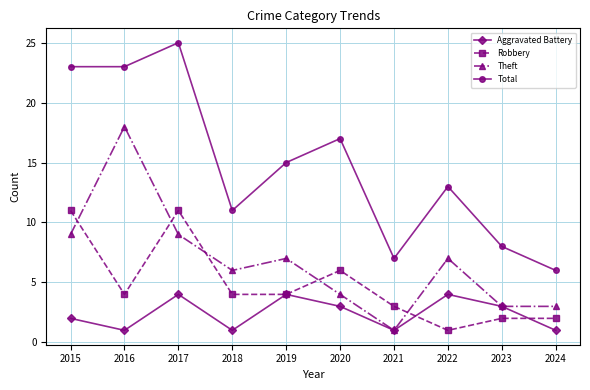

Count the number of categories in the chart.

10